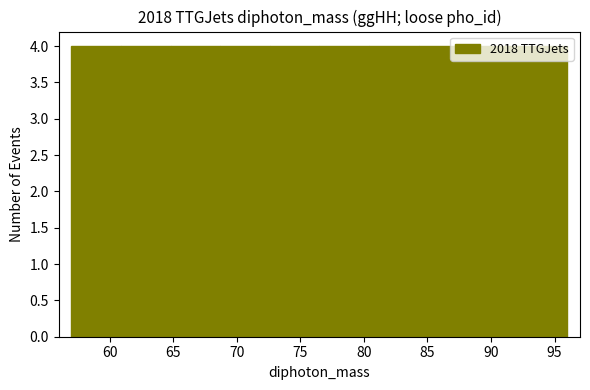

Reading left to right, list every bar in this chart as the range it spans on the x-axis followed by its height. Neither the bar edges nor the heights are printed on the chart, so give them approximately, as read against the axes.

57.0 to 60.9: 4
60.9 to 64.8: 4
64.8 to 68.7: 4
68.7 to 72.6: 4
72.6 to 76.5: 4
76.5 to 80.4: 4
80.4 to 84.3: 4
84.3 to 88.2: 4
88.2 to 92.1: 4
92.1 to 96.0: 4